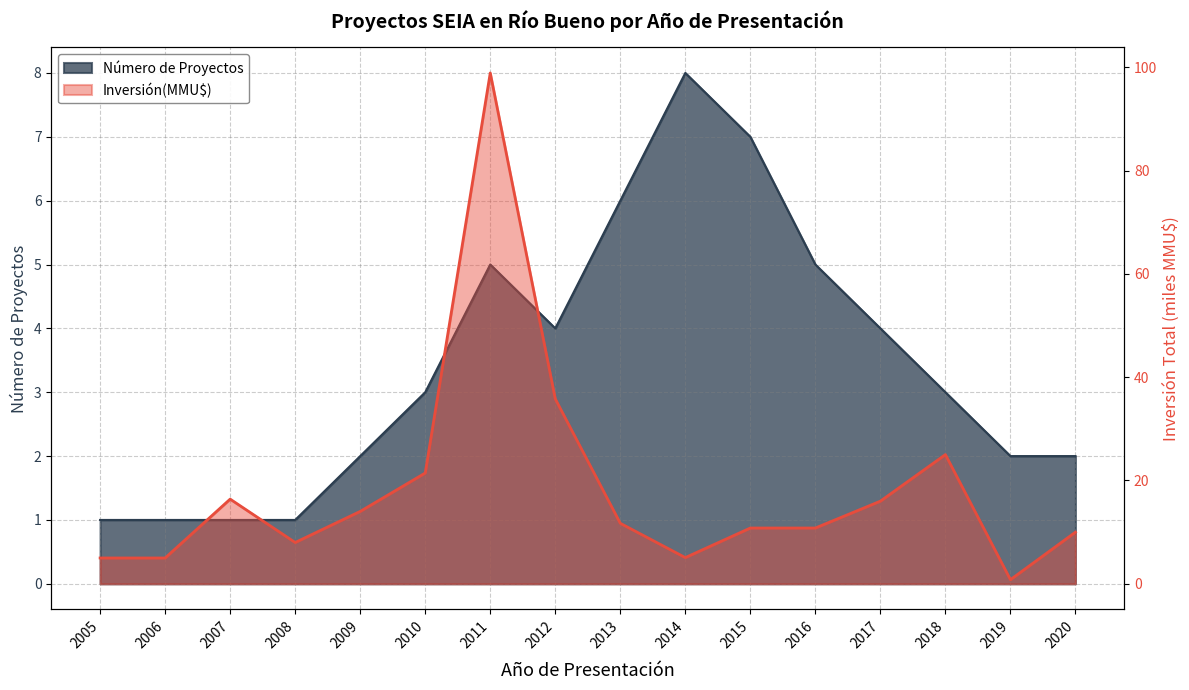

What are all the series names shown in the legend?

Número de Proyectos, Inversión(MMU$)